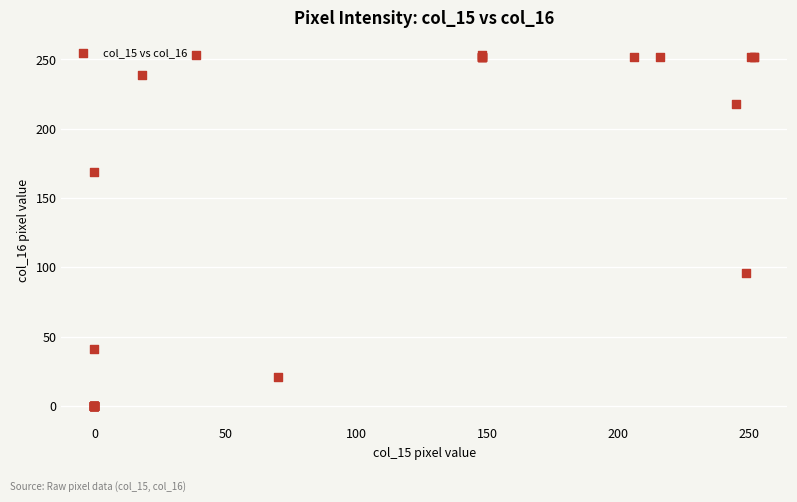

What Y value in the scatter plot is closest to 126?

96